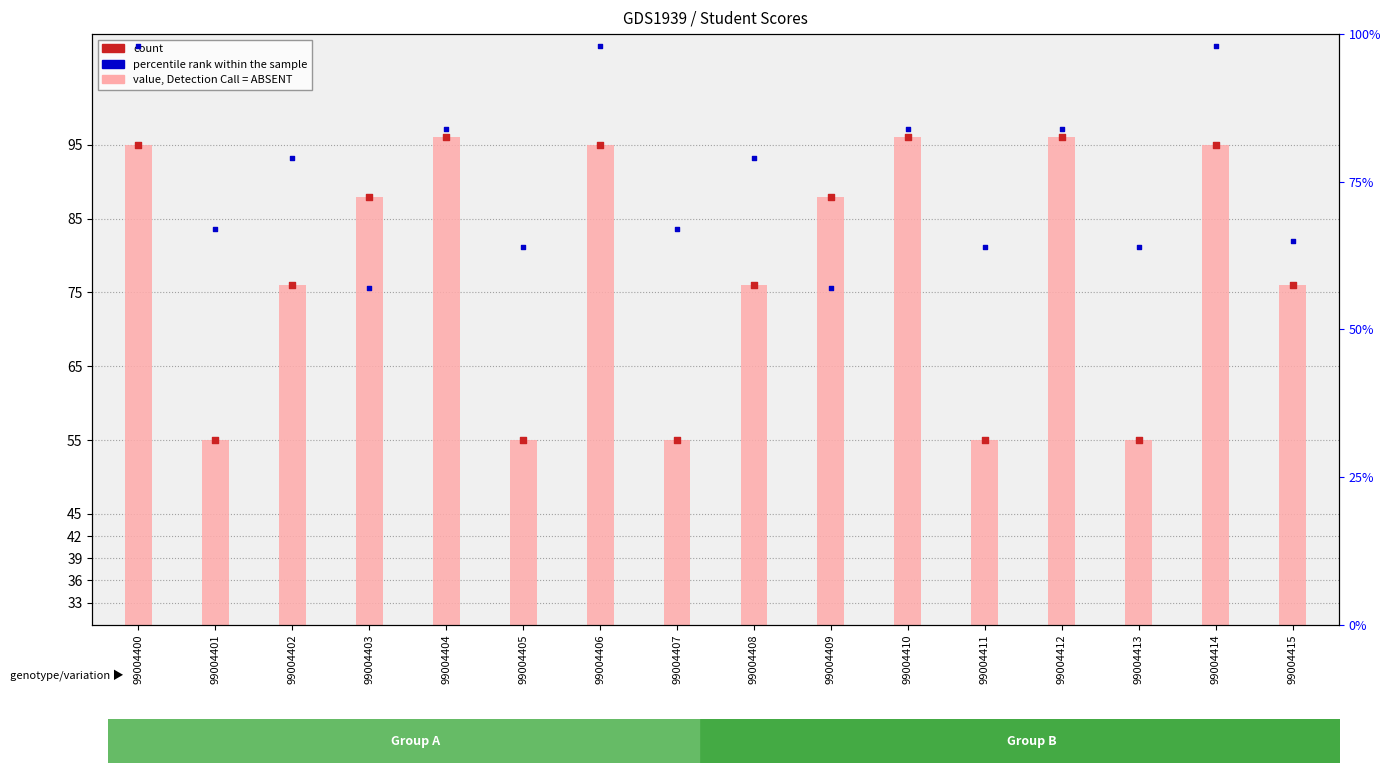

What is the total value across all series at 99004414?

193.0